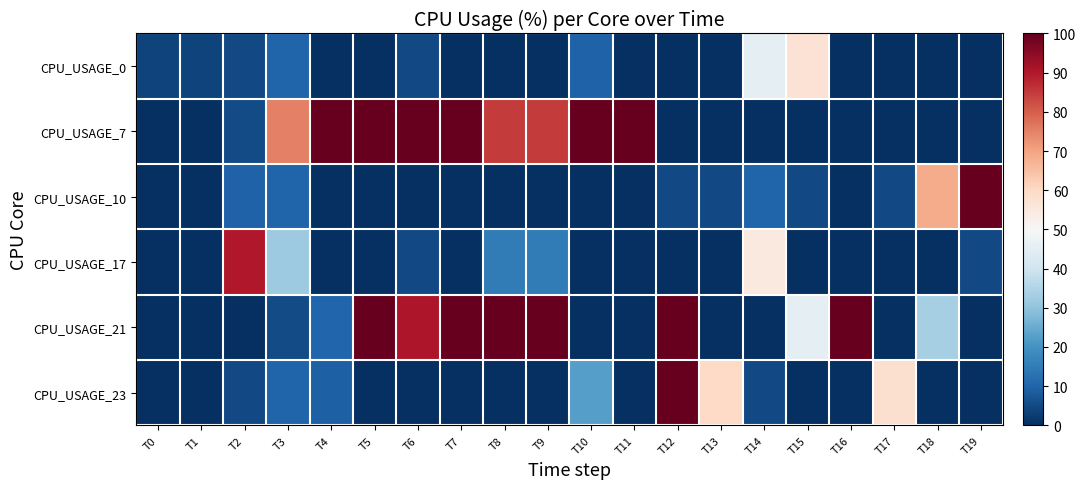

At which category is the sum across all series the highest?

T12